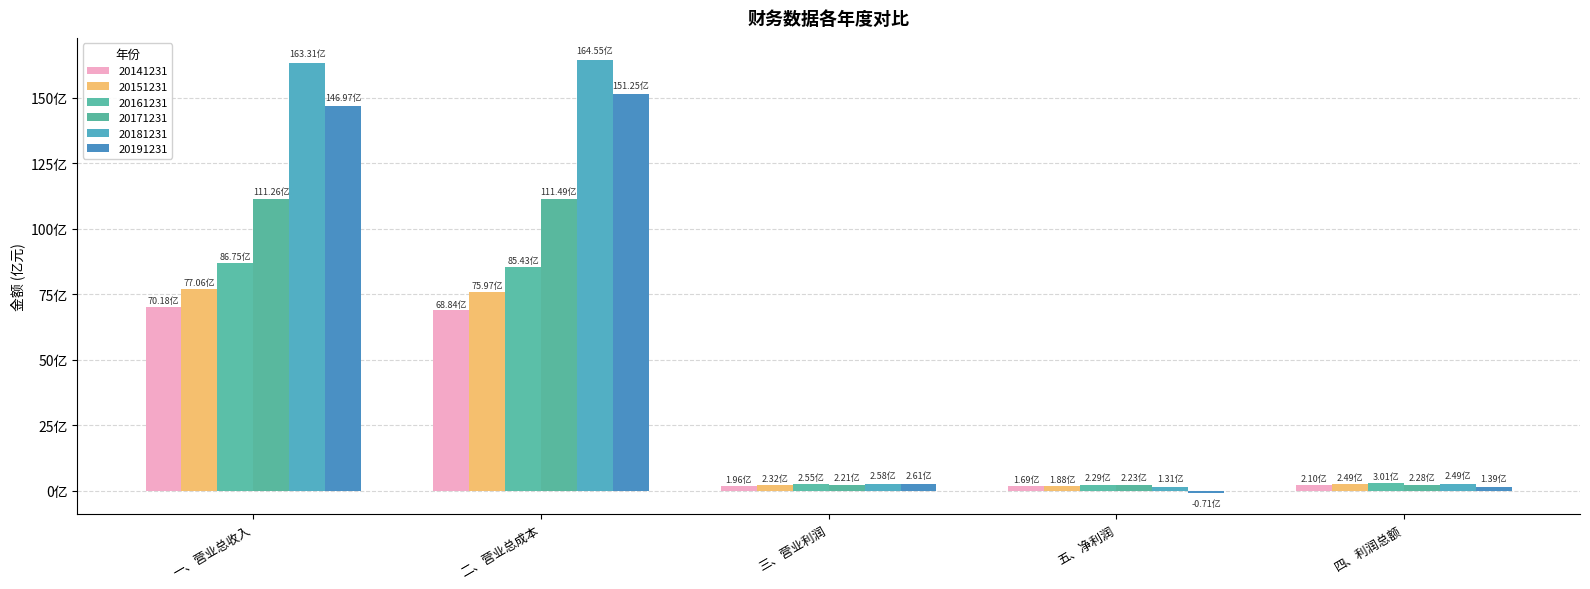

At which category is the sum across all series the highest?

二、营业总成本